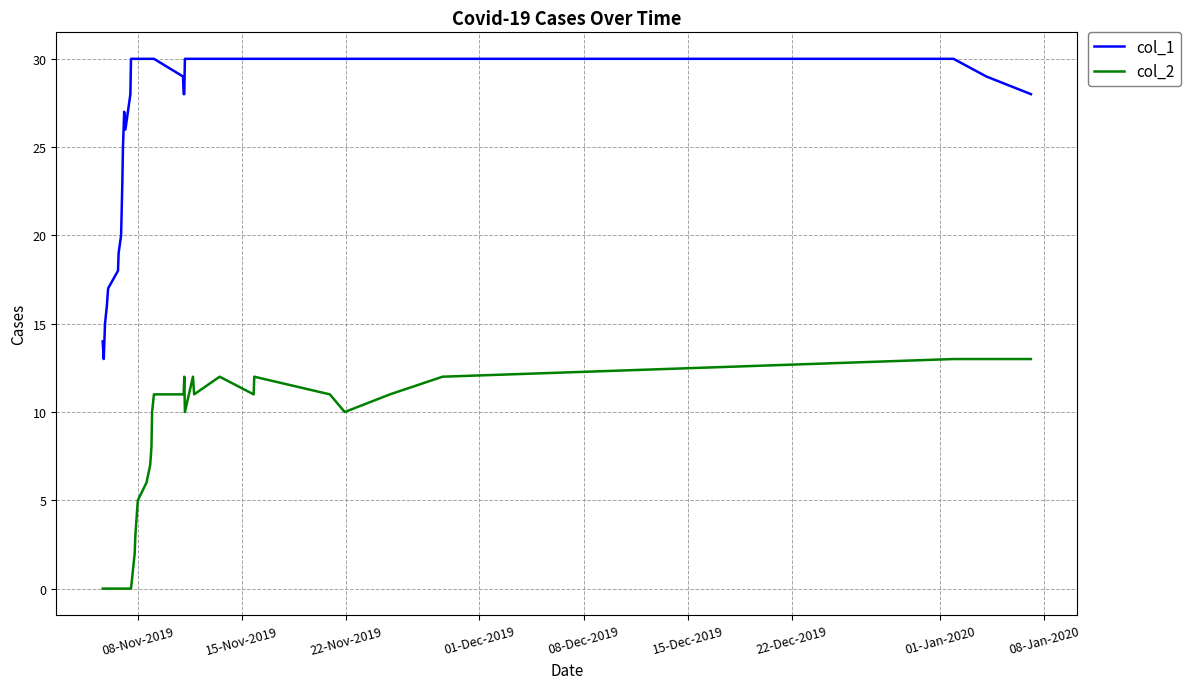

Which series has the widest spread of values?

col_1